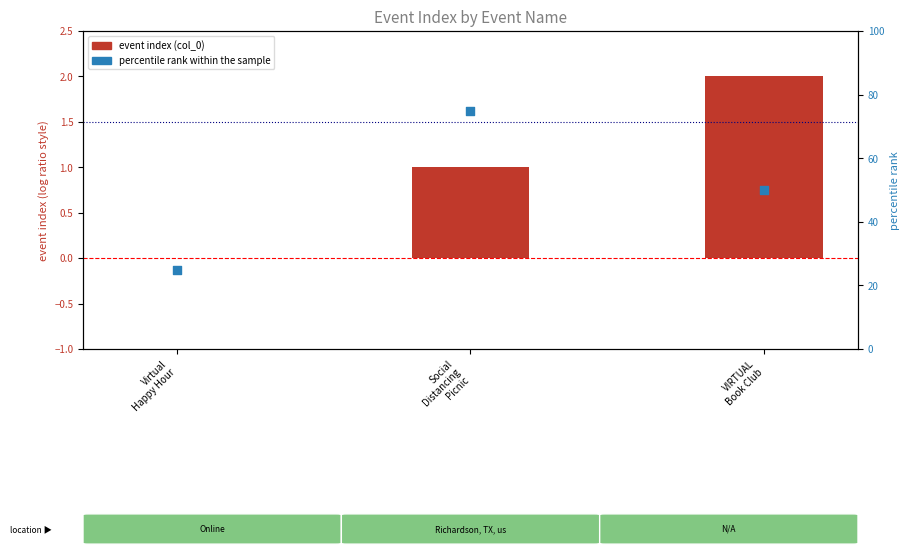

At how many categories does at least one series exceed 63?

1